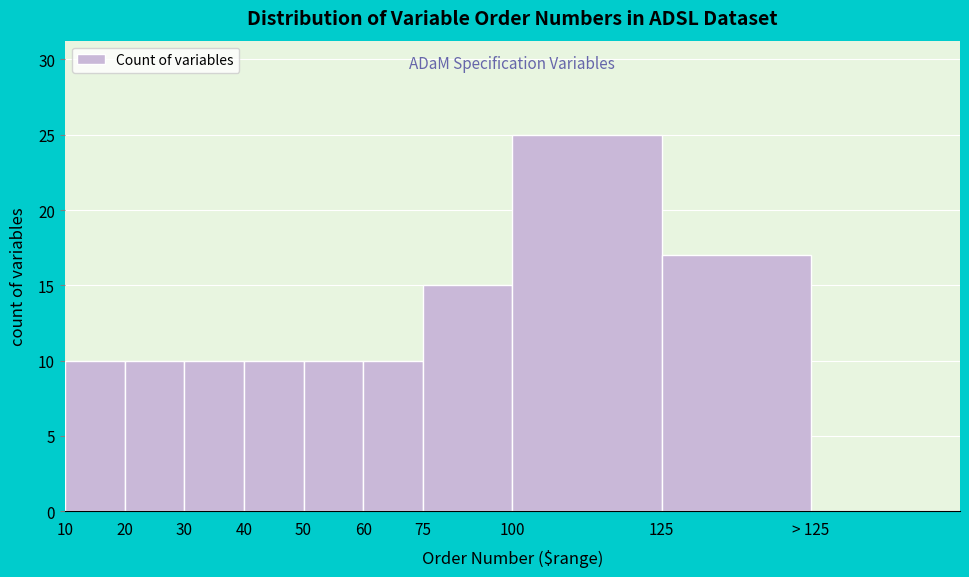

Reading right to left, extract all data points from this chart.

> 125=0	125=17	100=25	75=15	60=10	50=10	40=10	30=10	20=10	10=10